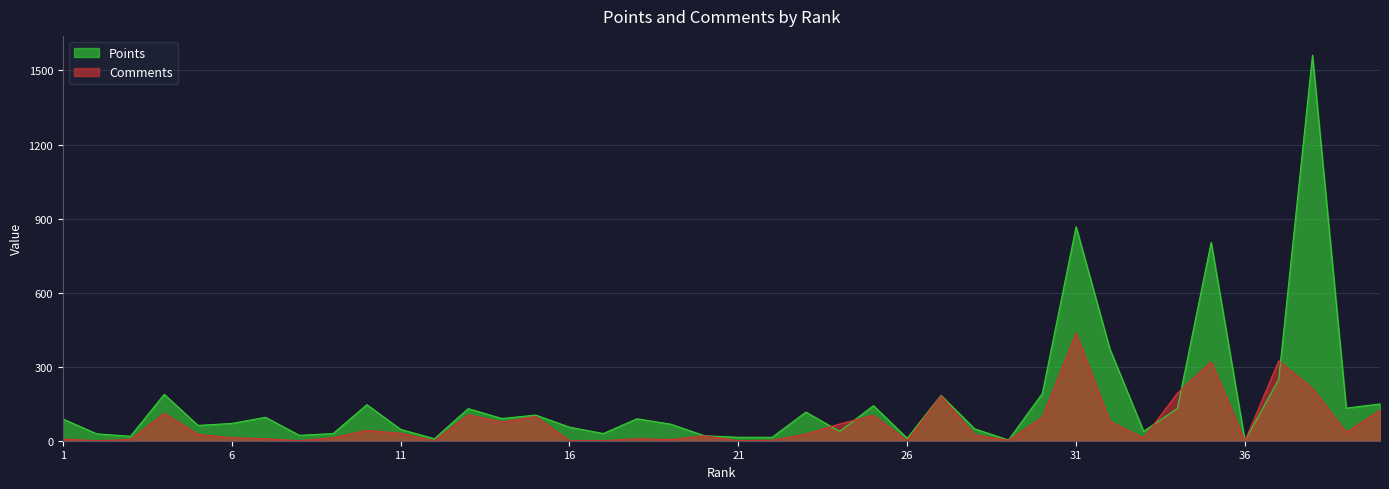

Which series has the widest spread of values?

Points